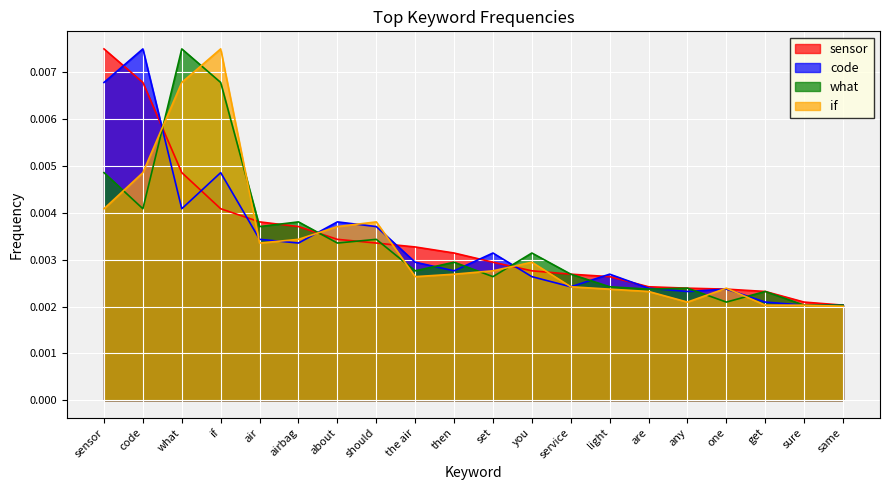

Is it true that what equals 0.0 at service?

False